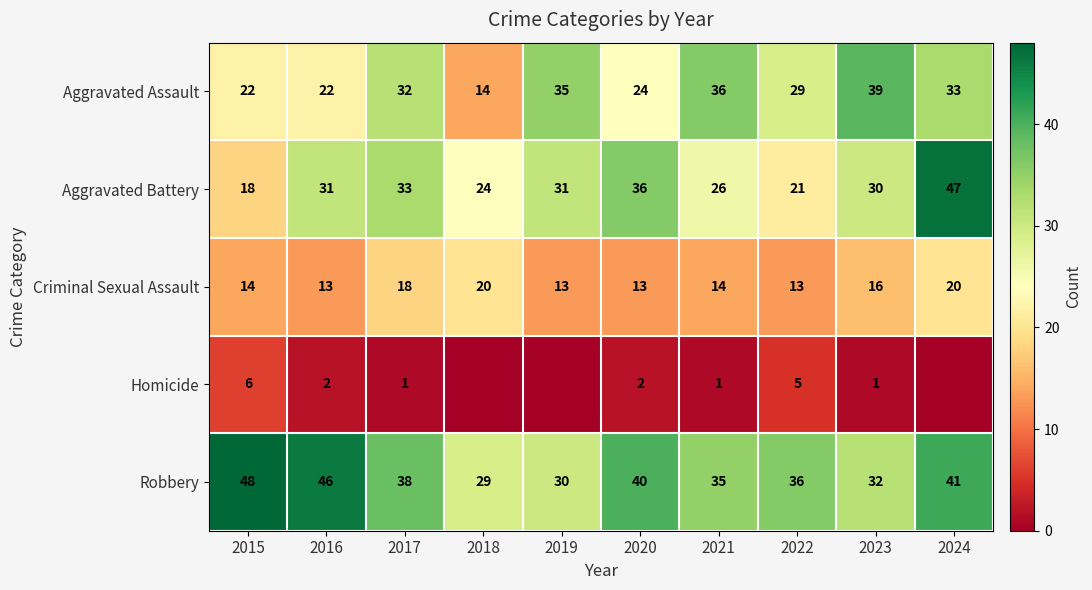

What is the sum of all Aggravated Battery values?

297